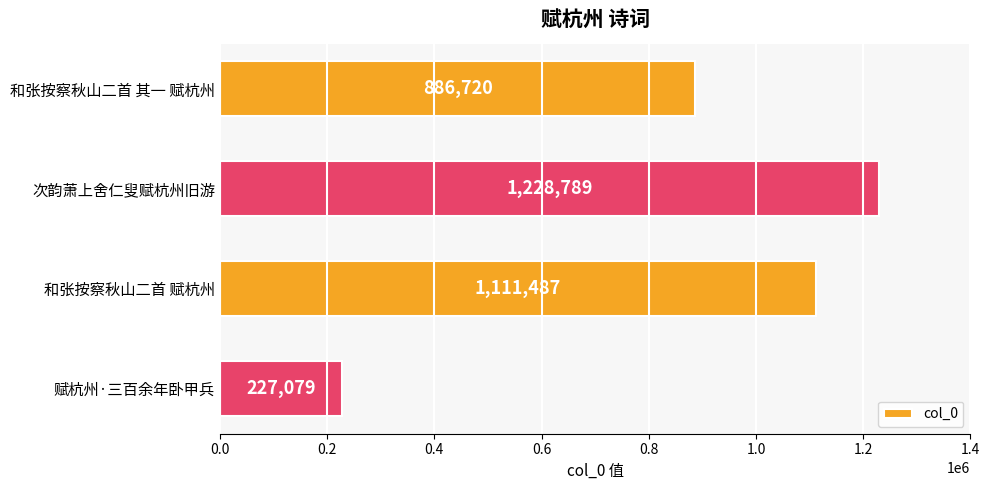

The chart shows a value of 317609 at 赋杭州·三百余年卧甲兵. True or false?

False